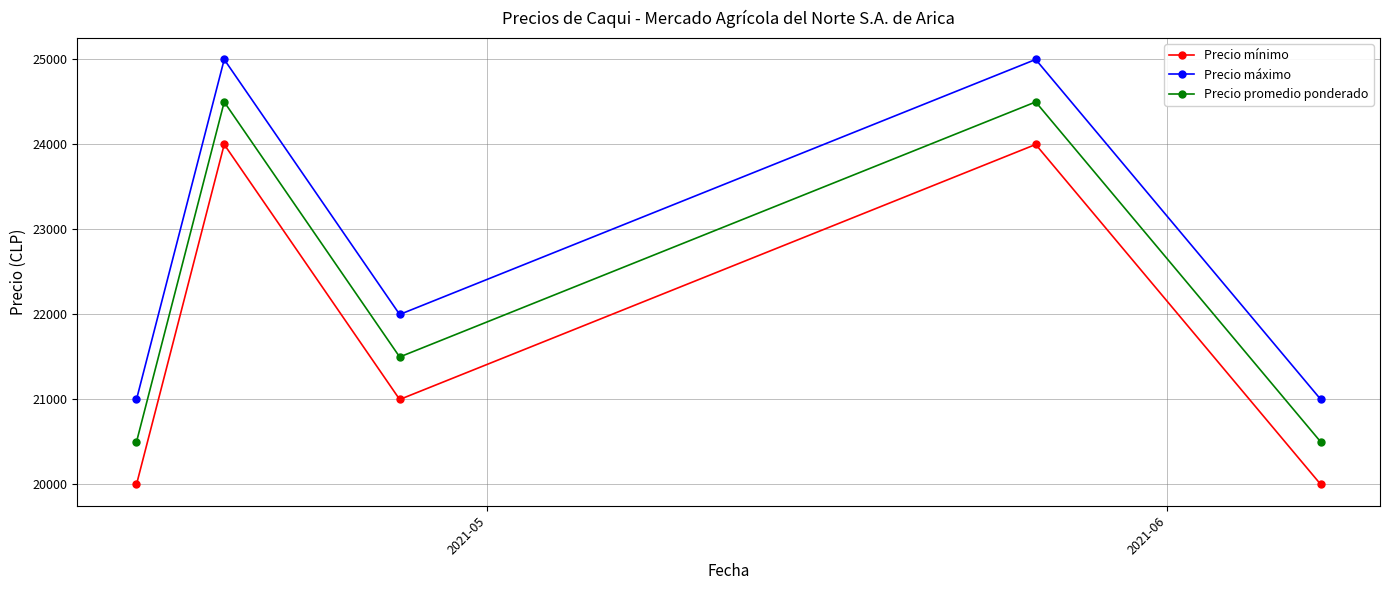

Rank the series by their average value, from highest to lowest.

Precio máximo, Precio promedio ponderado, Precio mínimo